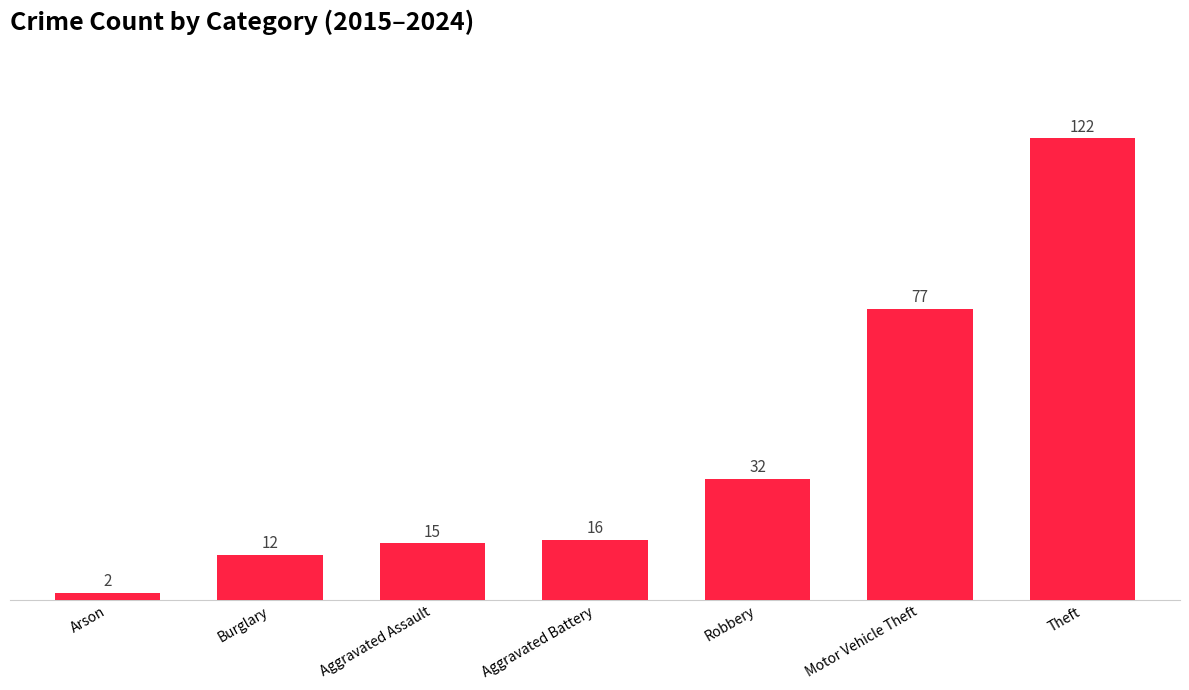

What is the ratio of the value at Robbery to the value at Aggravated Battery?

2.0